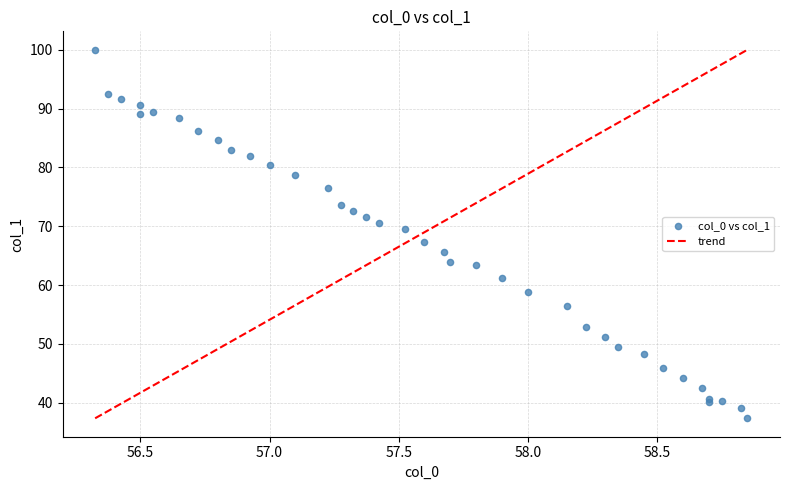

What Y value in the scatter plot is closest to 68?

67.3